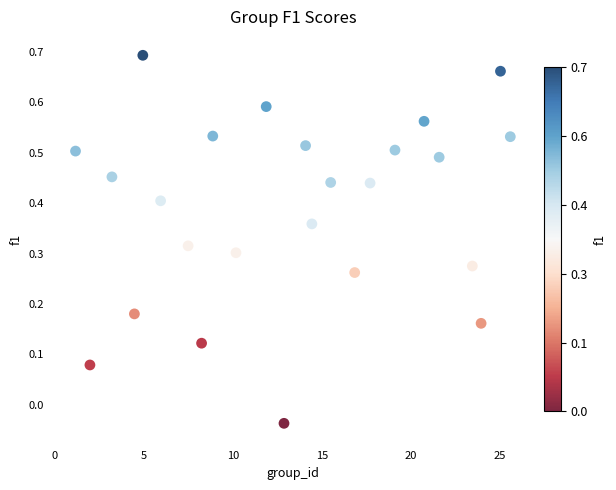

What is the range of X values (max minus min)?

24.4